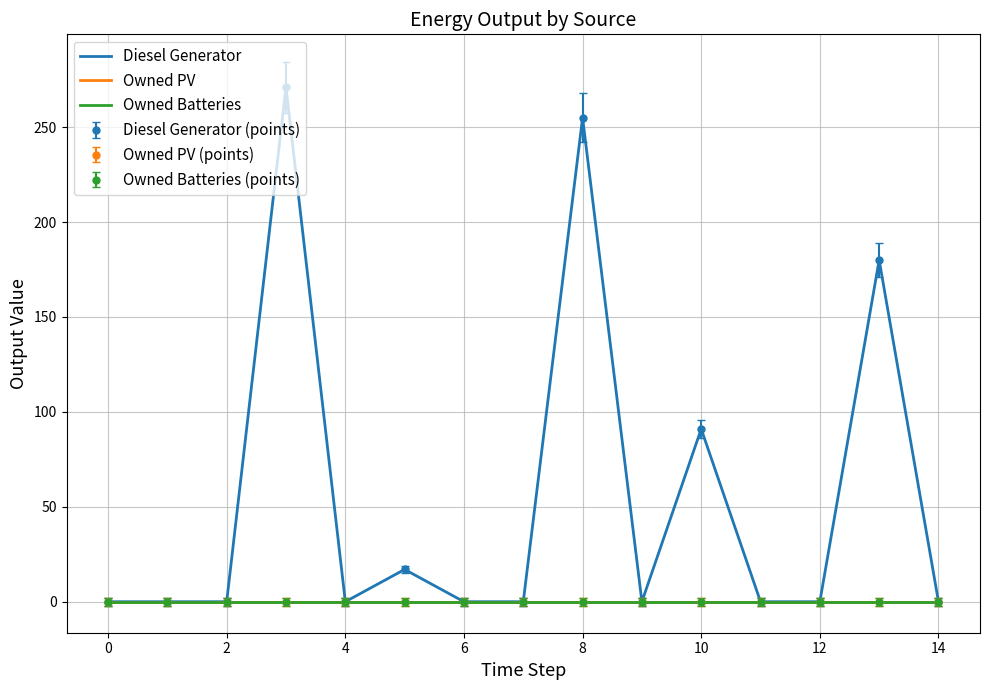

Which series has the largest range (max minus min)?

Diesel Generator